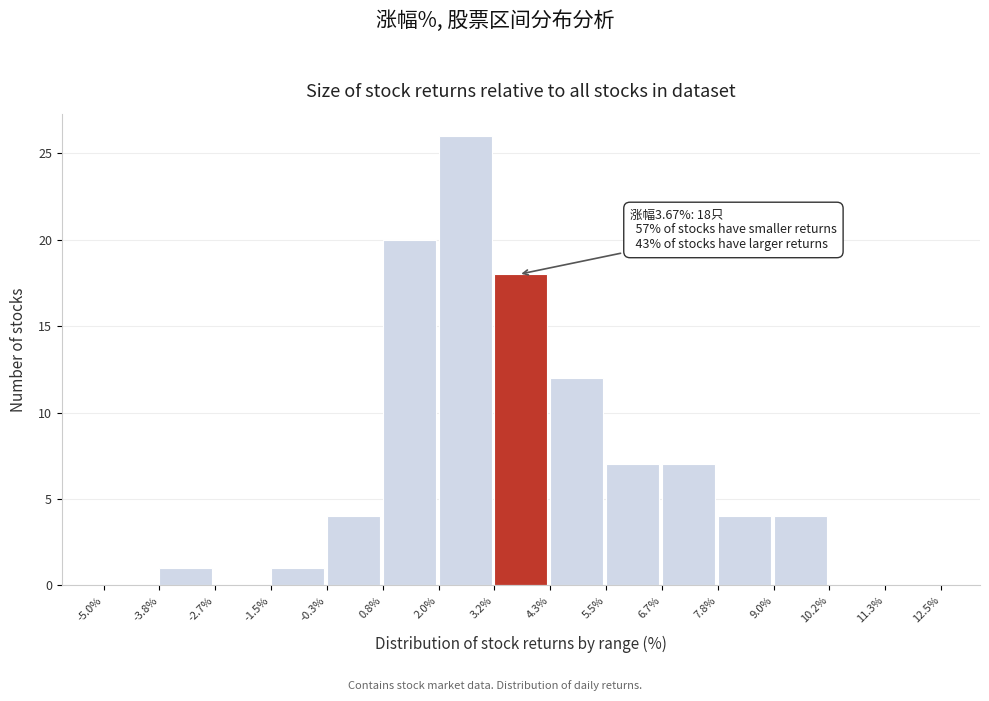

Over which range of the x-axis is the bar tallest?

2.0% to 3.2%